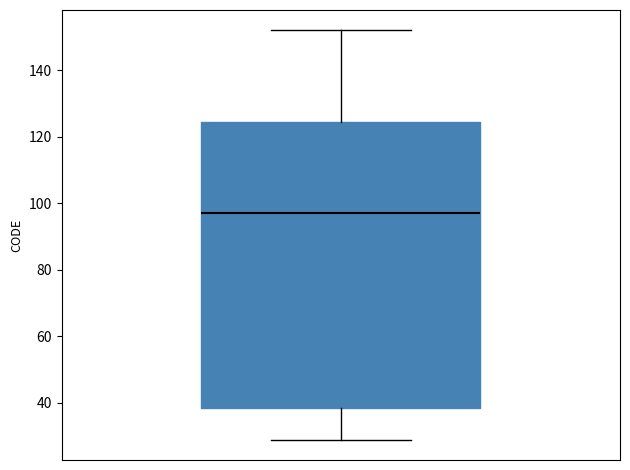

Read this box plot against the y-axis: the position of the median line, the range covered by the box, and the ends of both whiskers. The values are not printed on the chart, so give them approximately, as read against the axis.

median 98, box 38 to 124, whiskers 30 to 152